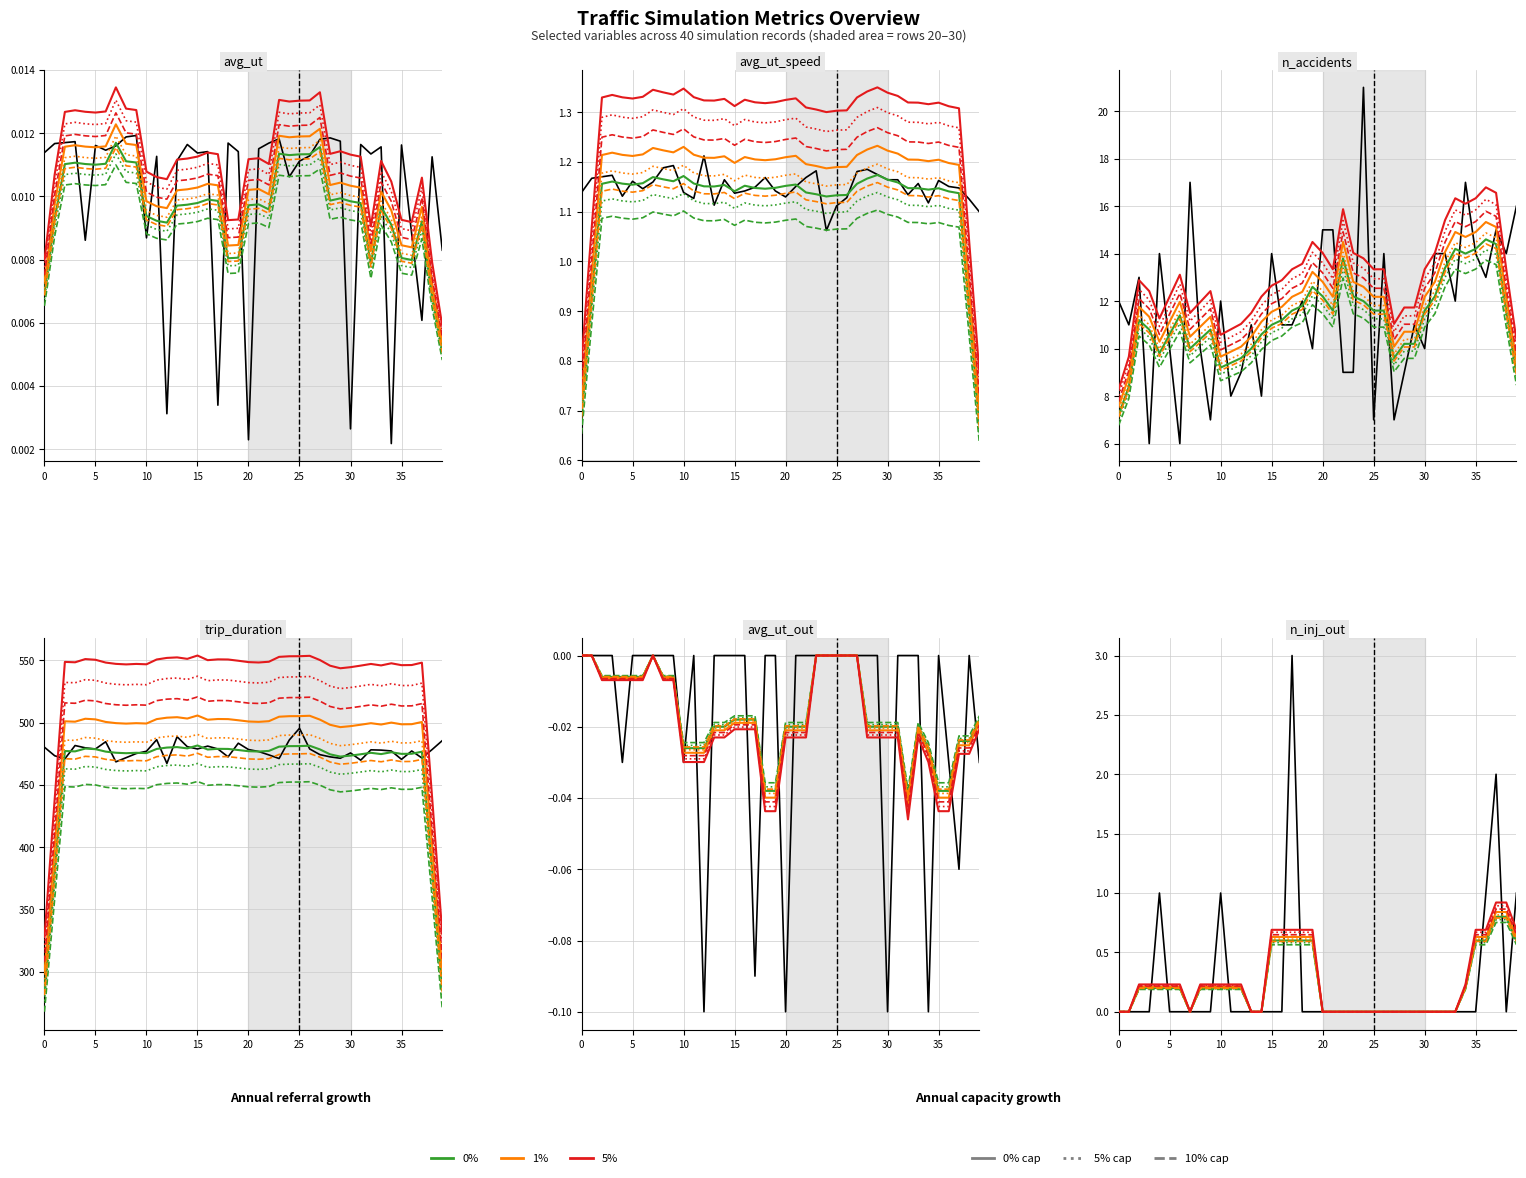

Which category has the lowest value across all series?

12